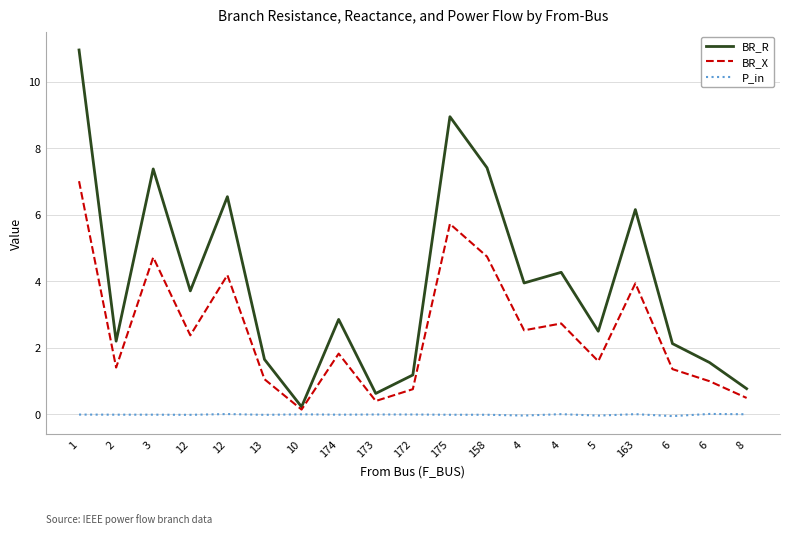

Does the chart have visible grid lines?

Yes